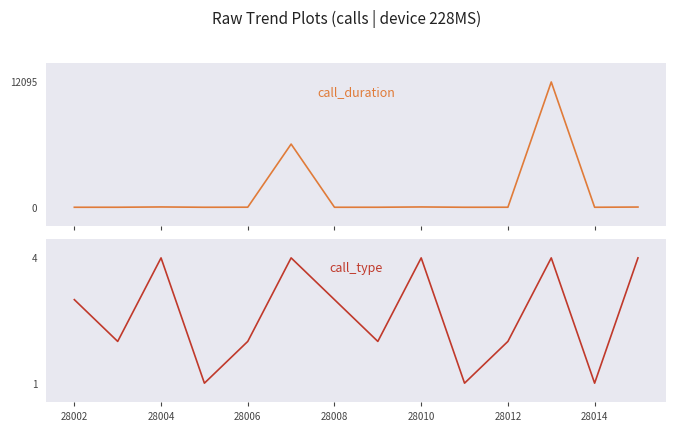

In call_duration, how many points are lower than both neighbors (excluding endpoints)?

4